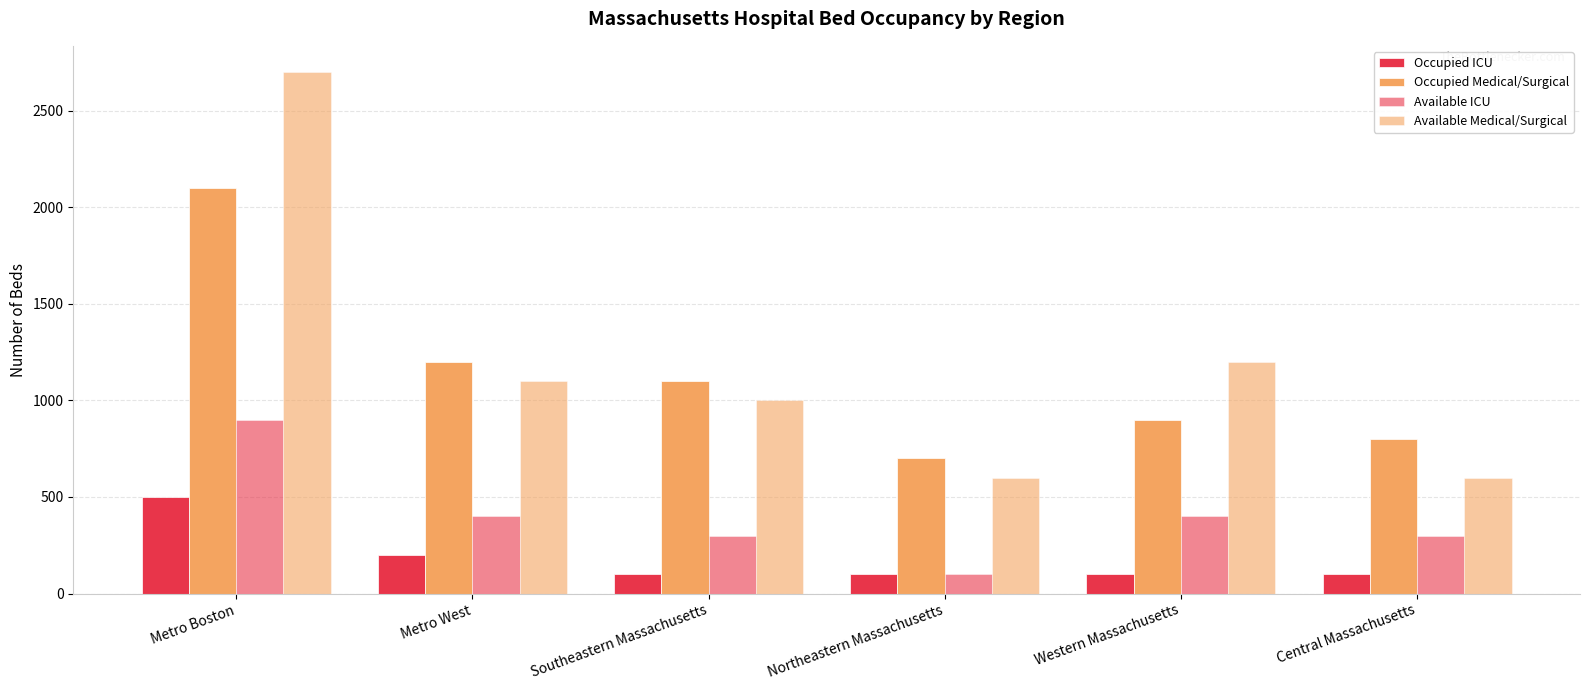

Between Northeastern Massachusetts and Central Massachusetts, which is larger?

Northeastern Massachusetts